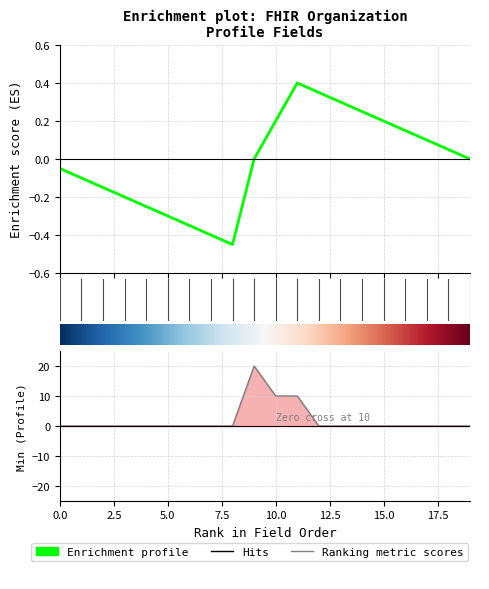

Reading right to left, list all the values displayed in this chart.

0.0	0.0	0.0	0.0	0.0	0.0	0.0	0.0	10.0	10.0	20.0	0.0	0.0	0.0	0.0	0.0	0.0	0.0	0.0	0.0